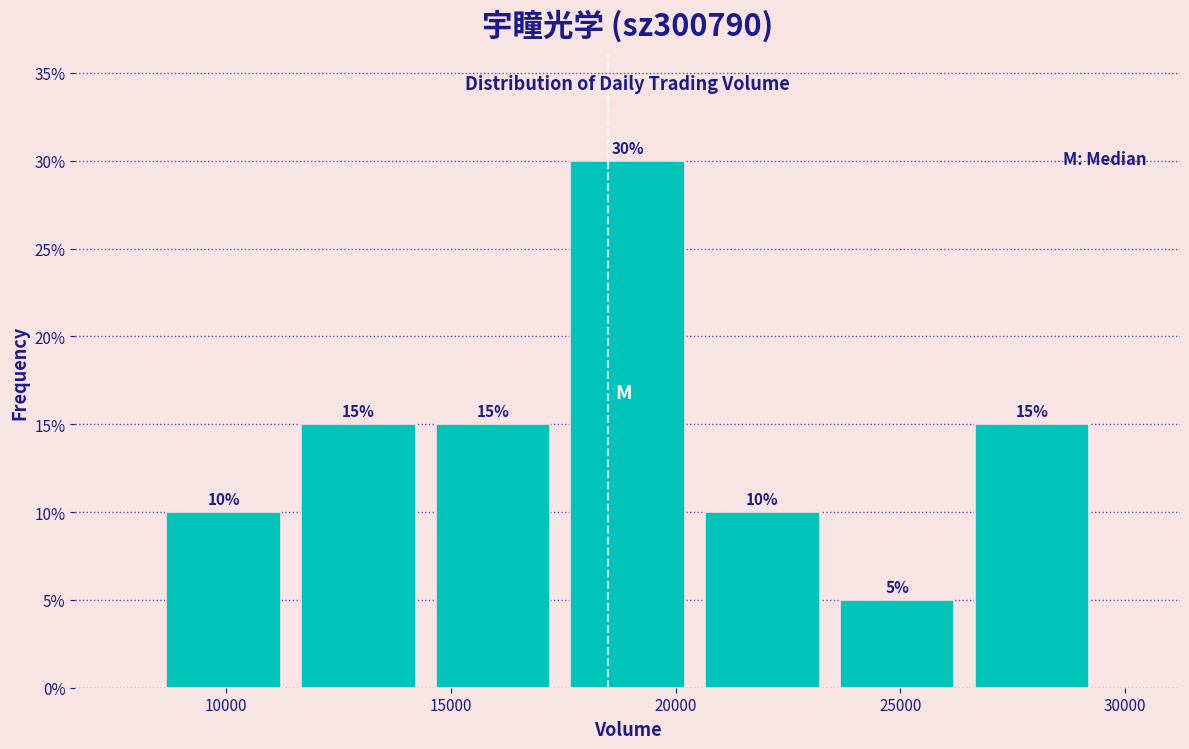

How tall is the bar that spans 26500 to 29500 on the x-axis? The bar edges are not printed on the chart, so give them approximately, as read against the axis.

15